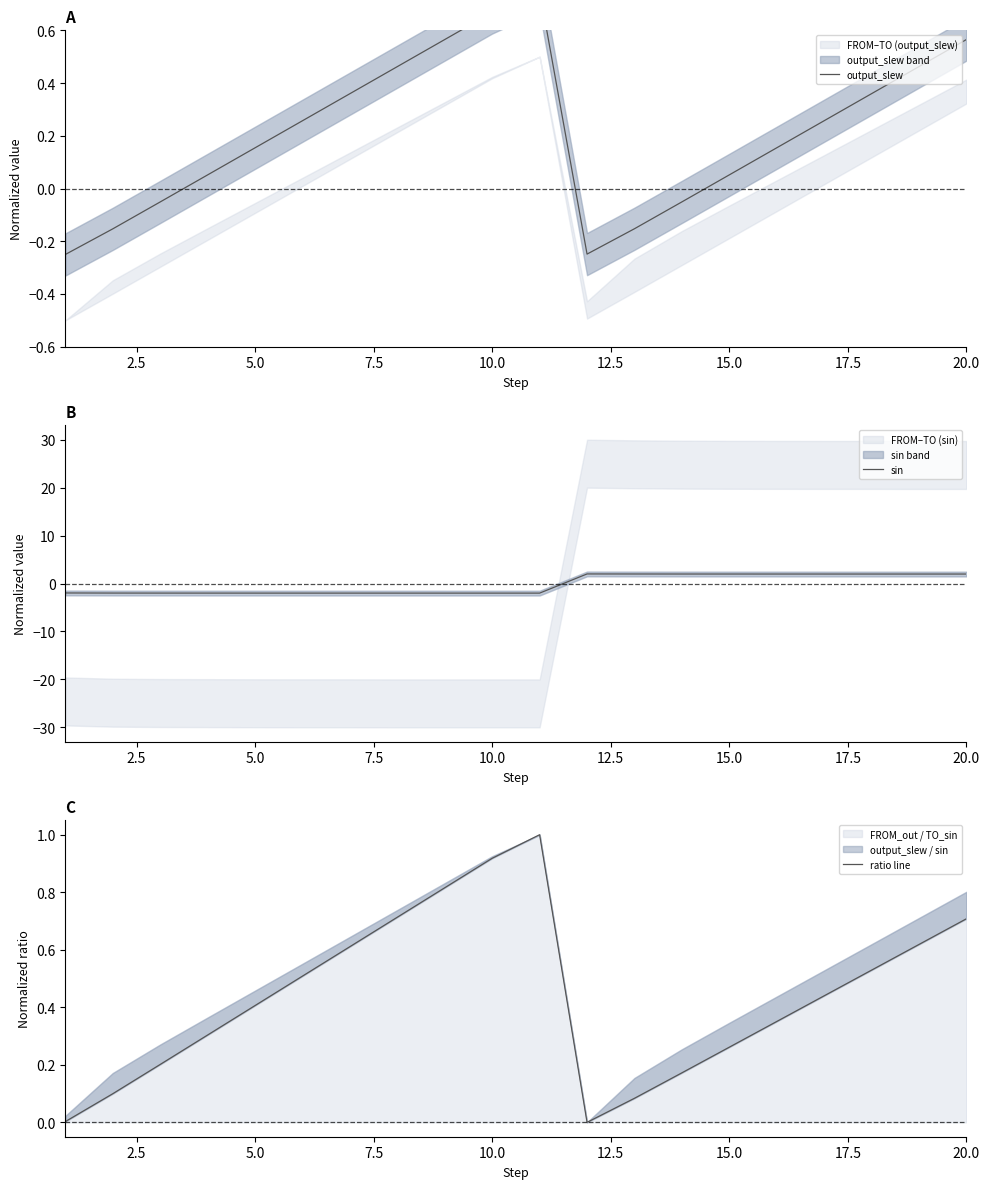

What is the value of the output_slew point at the 13th from the left?

-0.2